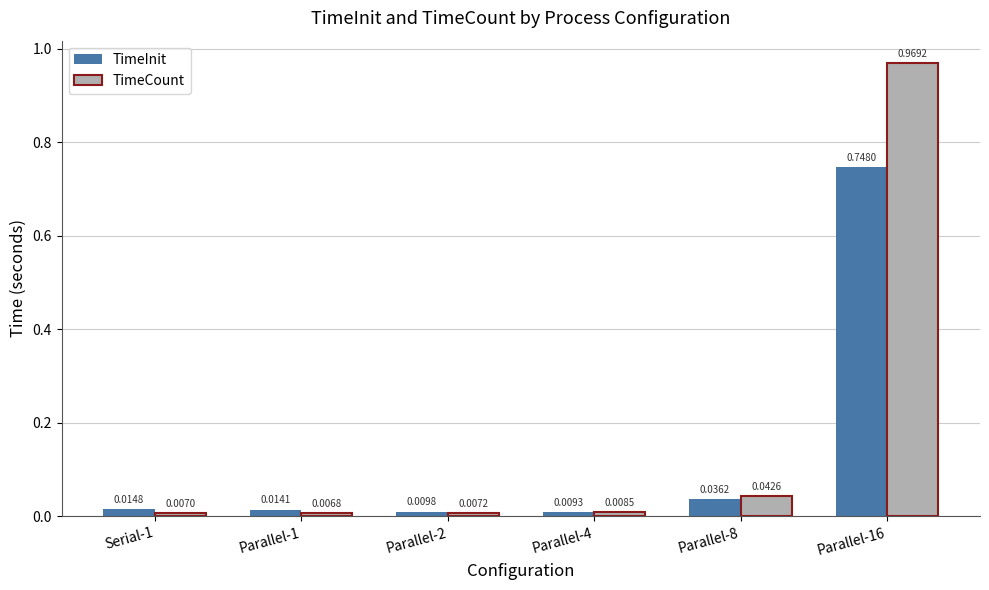

Rank the series by their maximum value, from lowest to highest.

TimeInit, TimeCount